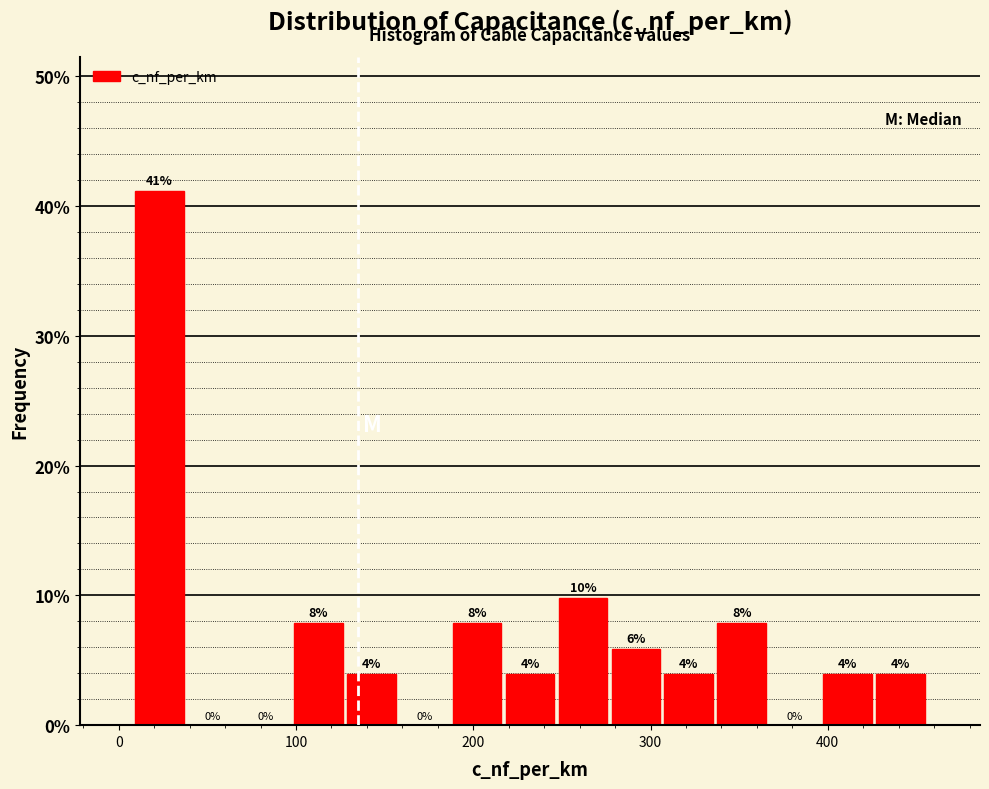

Around what value on the x-axis is the tallest bar? Give the approximate position of its centre, as read against the axis.

20